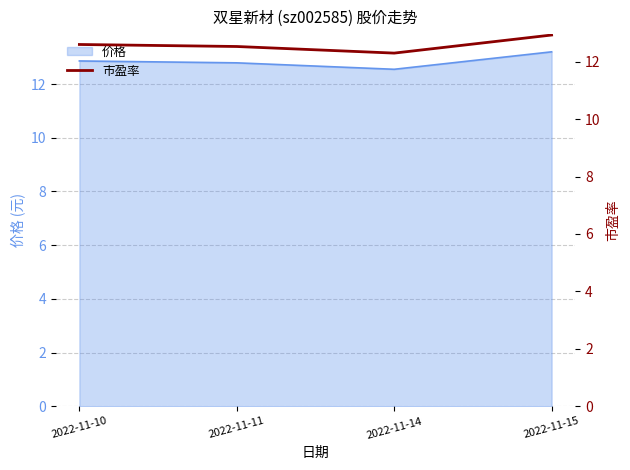

Does the chart have visible grid lines?

Yes